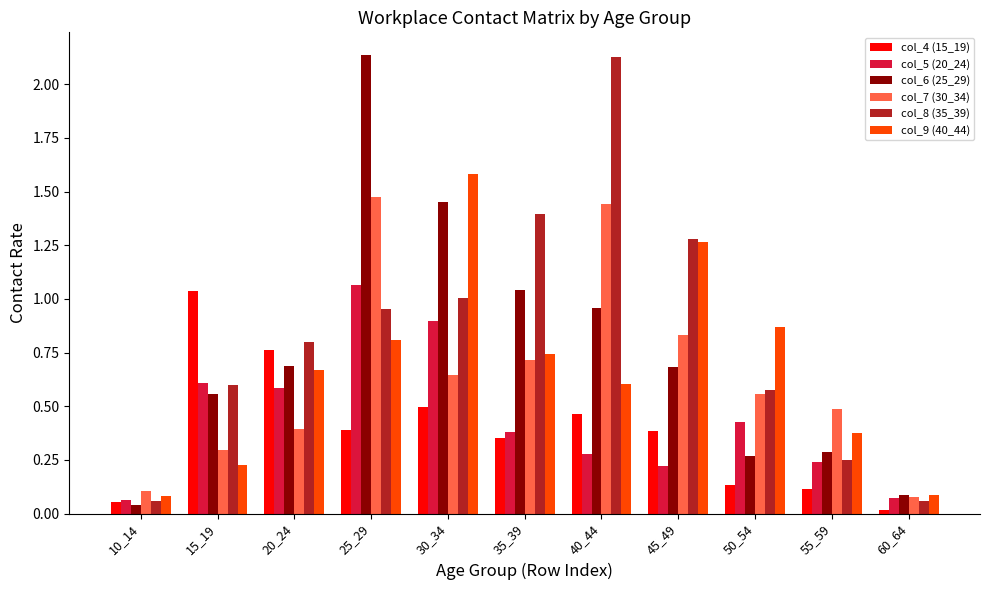

Is it true that col_6 (25_29) equals 0.0 at 10_14?

True